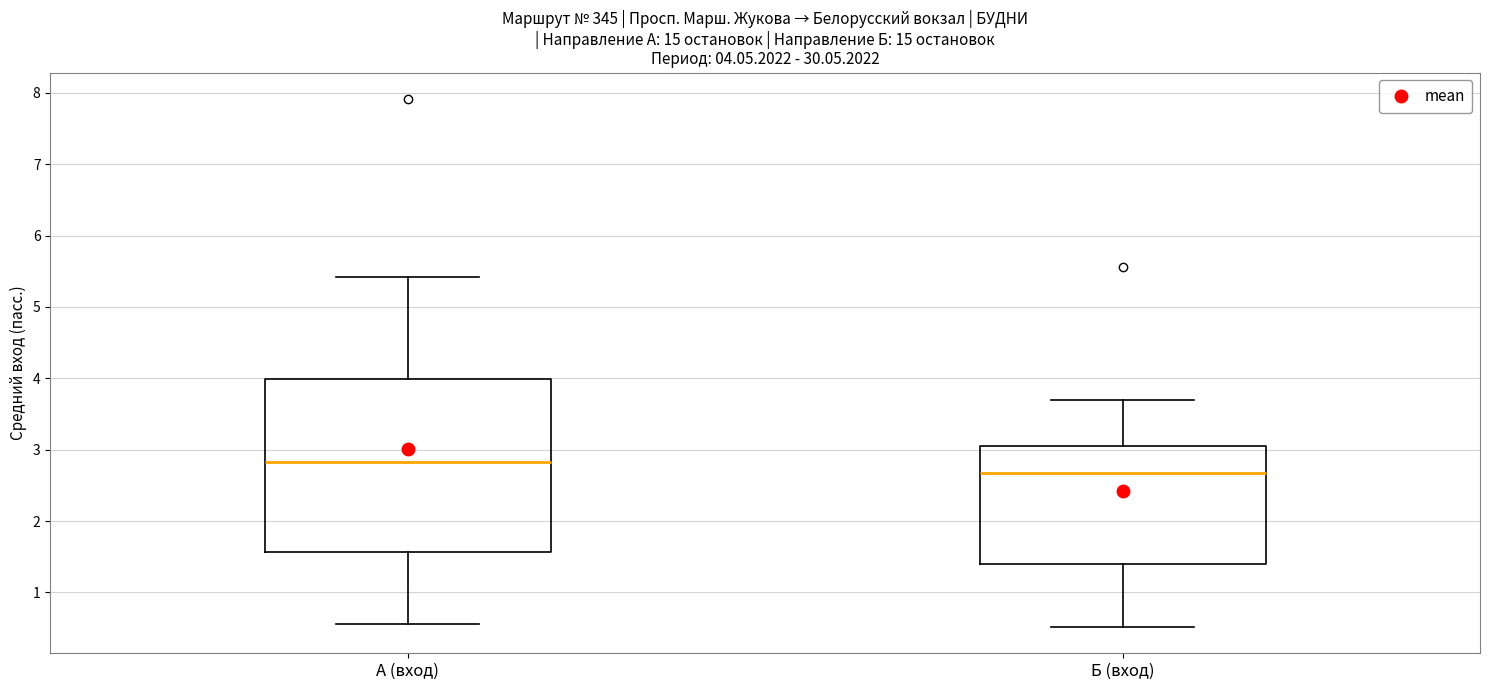

Which box has the highest median line?

А (вход)